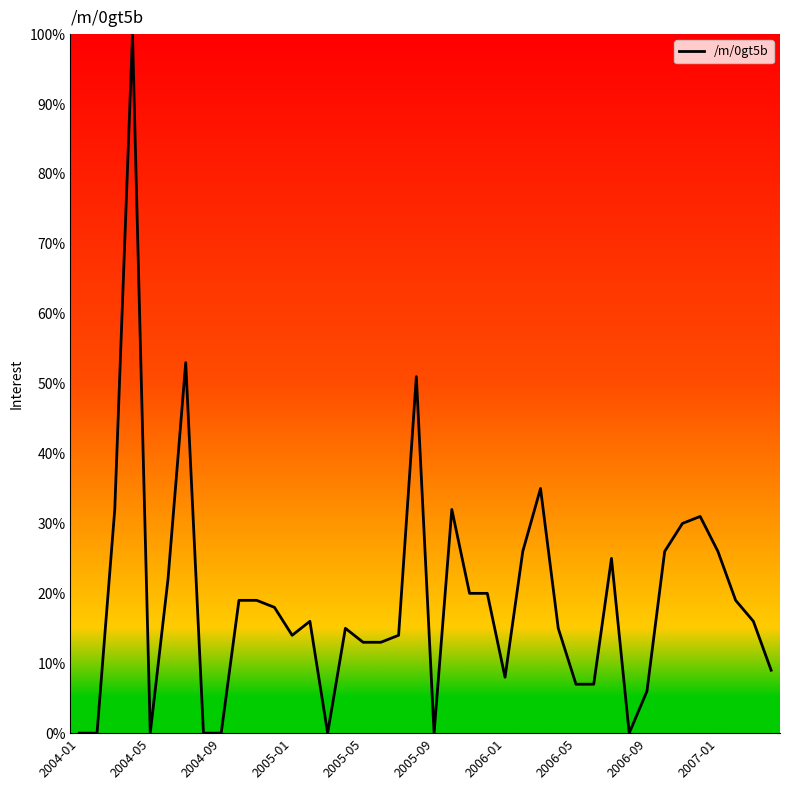

What is the greatest value displayed?

100